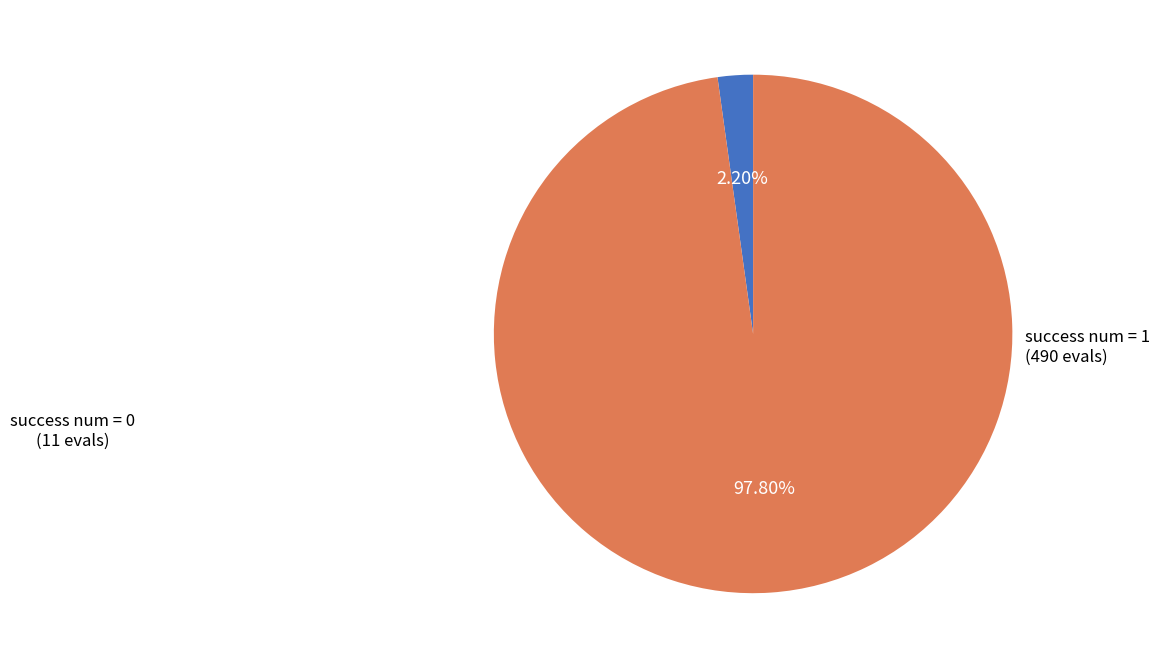

Which has a higher value, success num = 0 or success num = 1?

success num = 1